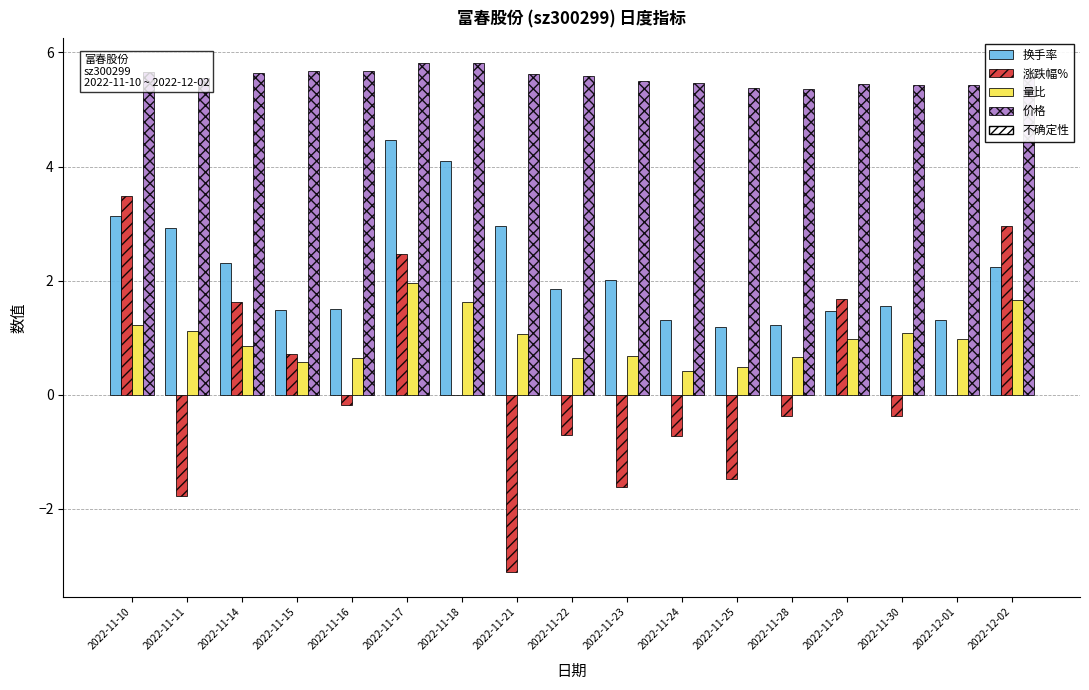

How many 价格 values are between 5 and 6?

17